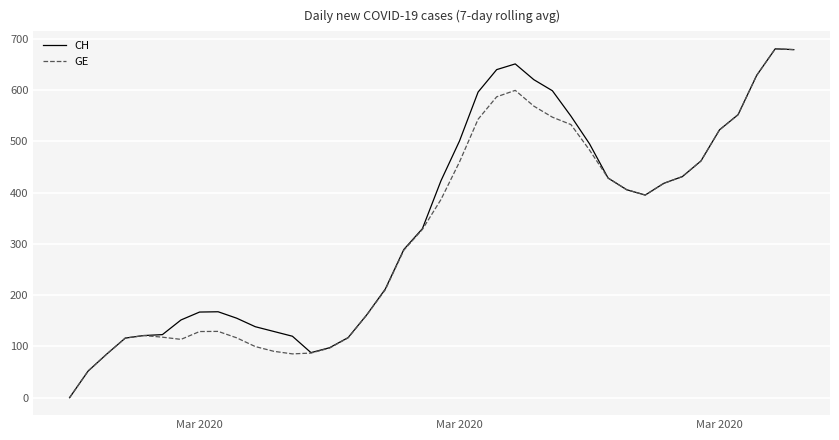

What is the maximum value shown in the chart?

680.3